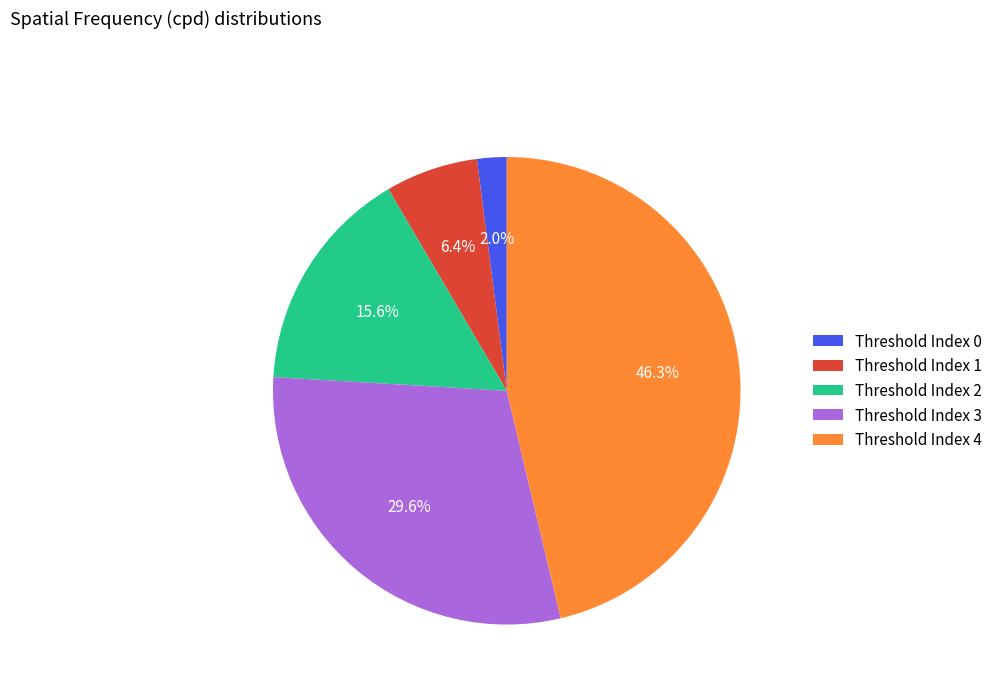

What percentage is NOT represented by Threshold Index 0?

98.0%